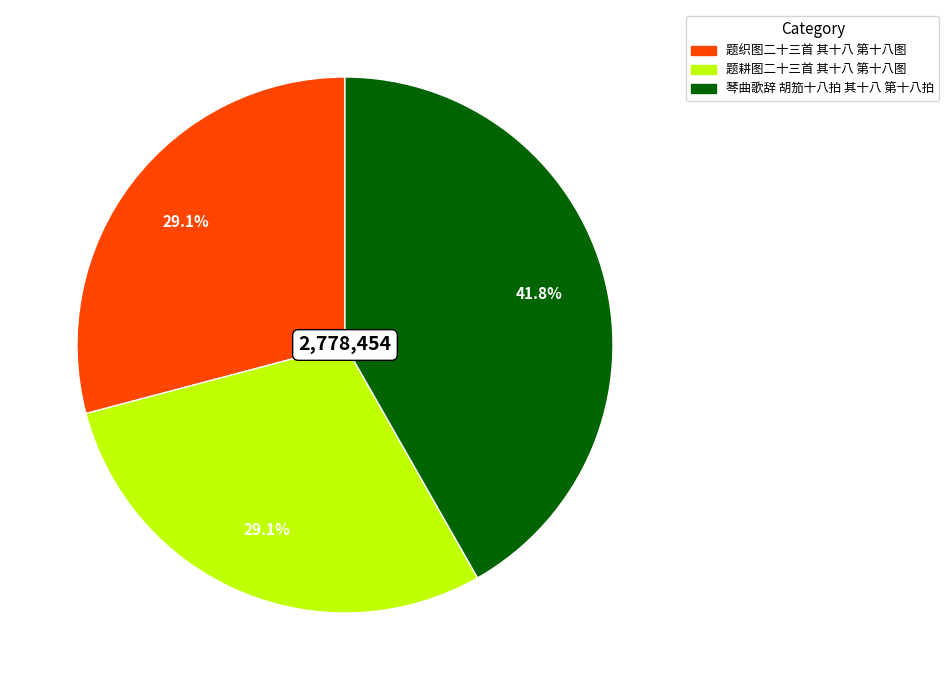

The 题织图二十三首 其十八 第十八图 slice represents 15% of the pie. True or false?

False